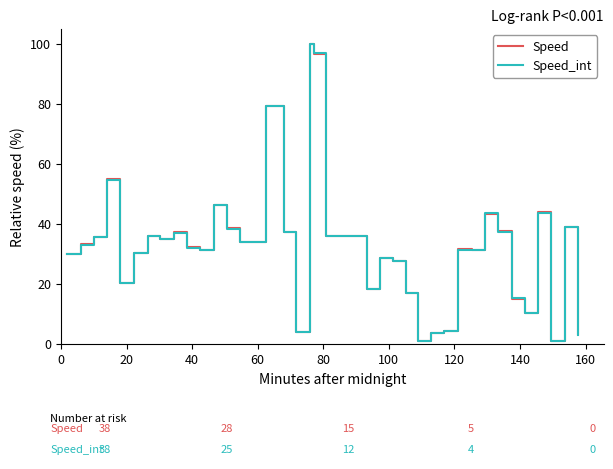

What is the maximum value shown in the chart?

100.0